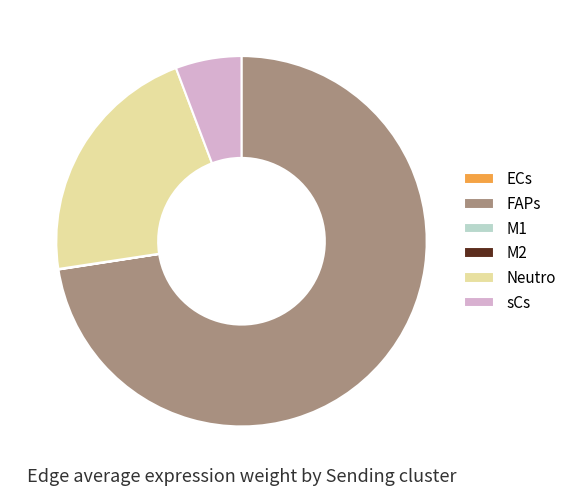

The Neutro slice represents 7% of the pie. True or false?

False